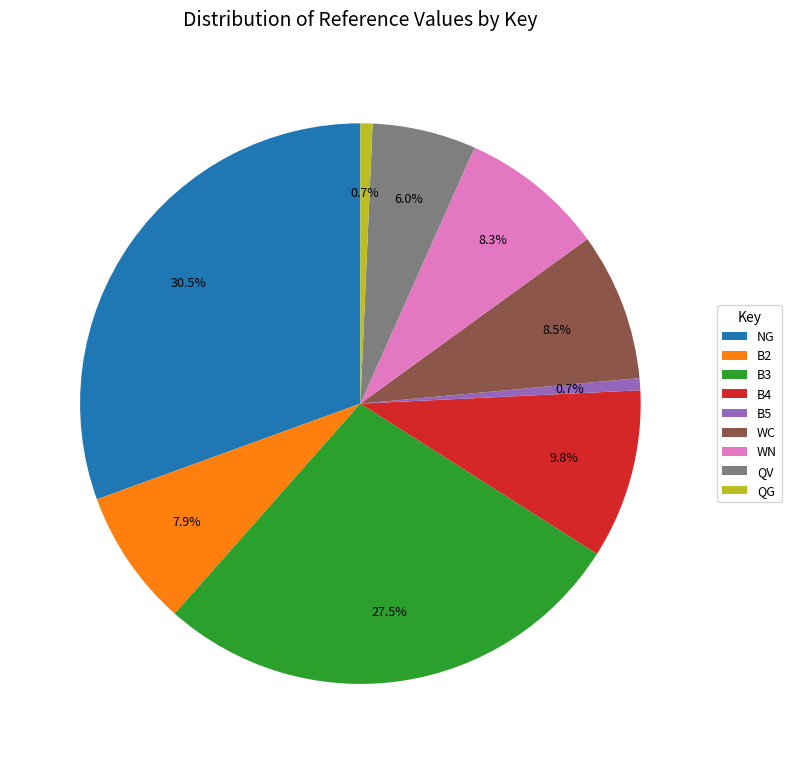

True or false: B2 accounts for 8% of the total.

True